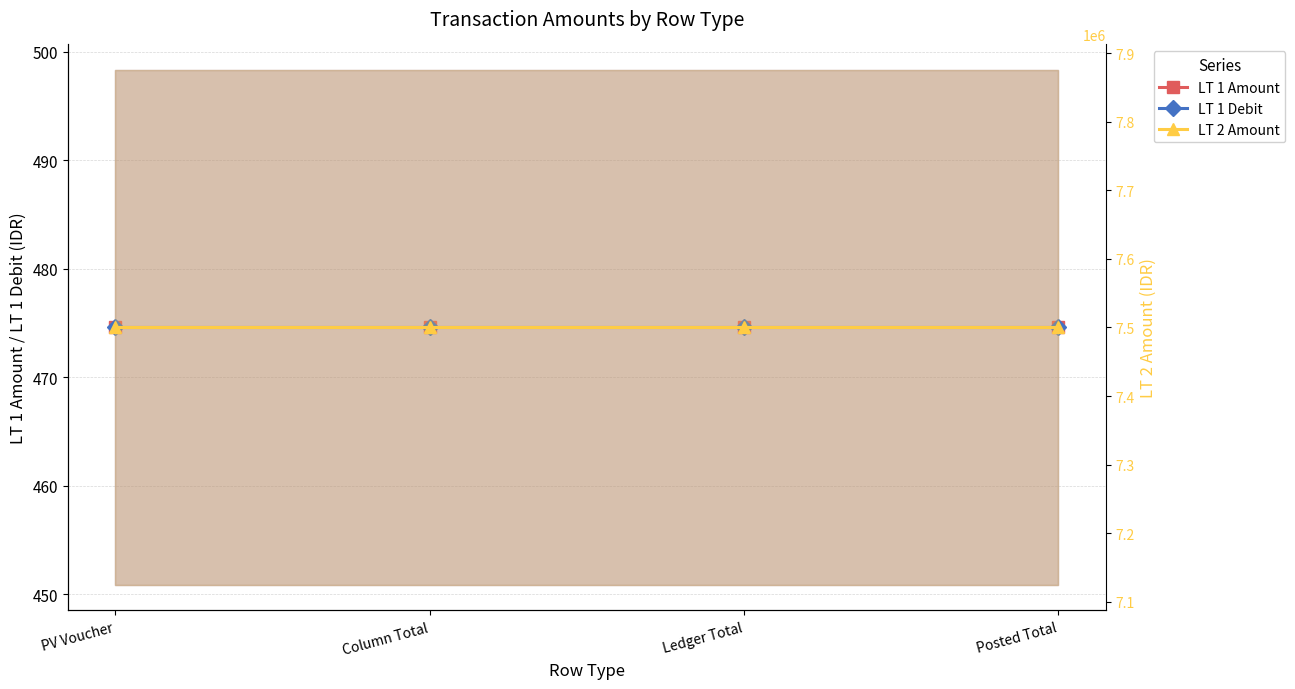

At which label is LT 1 Debit closest to 474?

PV Voucher